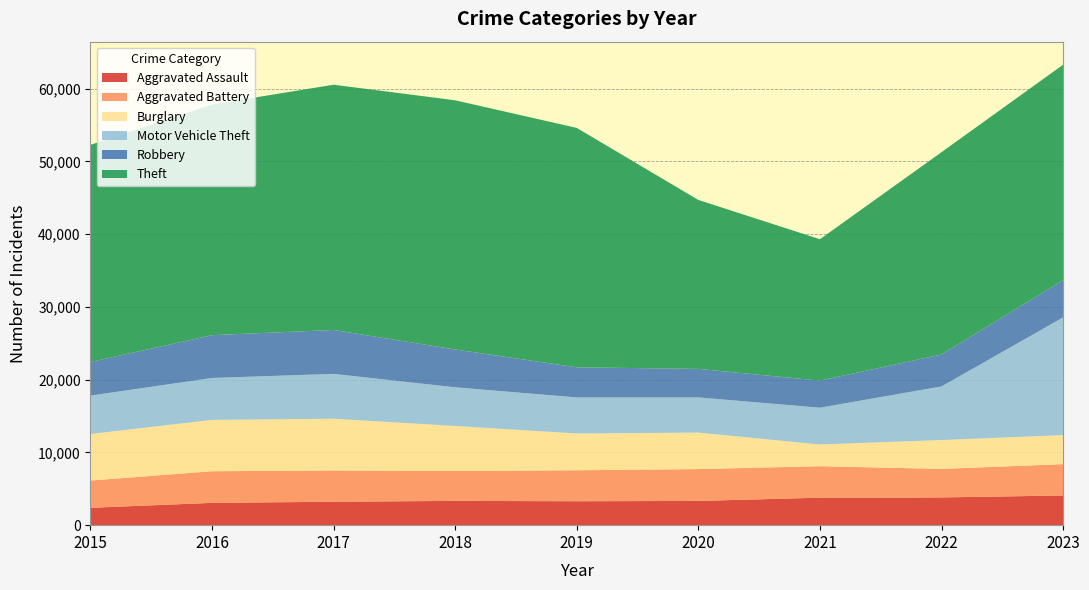

Reading left to right, extract all data points from this chart.

Aggravated Assault: 2387	3067	3221	3338	3288	3332	3778	3812	4082
Aggravated Battery: 3744	4347	4297	4105	4256	4379	4325	3924	4303
Burglary: 6402	7052	7107	6190	5056	5013	2983	3963	3989
Motor Vehicle Theft: 5275	5768	6173	5315	4958	4834	5059	7375	16184
Robbery: 4617	5882	6030	5199	4141	3922	3723	4388	5117
Theft: 29850	31707	33713	34251	32903	23220	19435	27808	29618